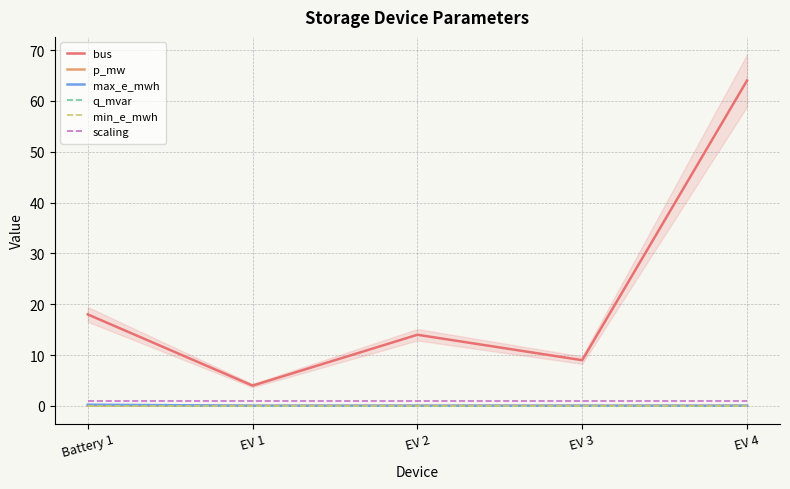

True or false: p_mw and min_e_mwh intersect in this chart.

False